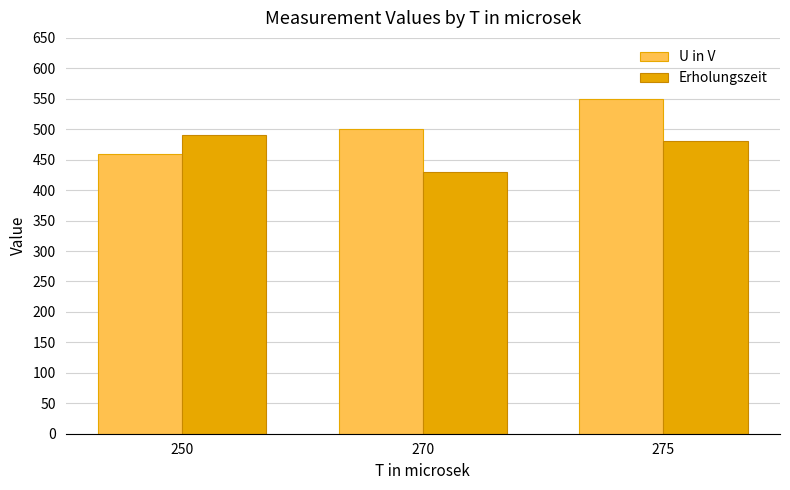

How many bars are there in total?

6